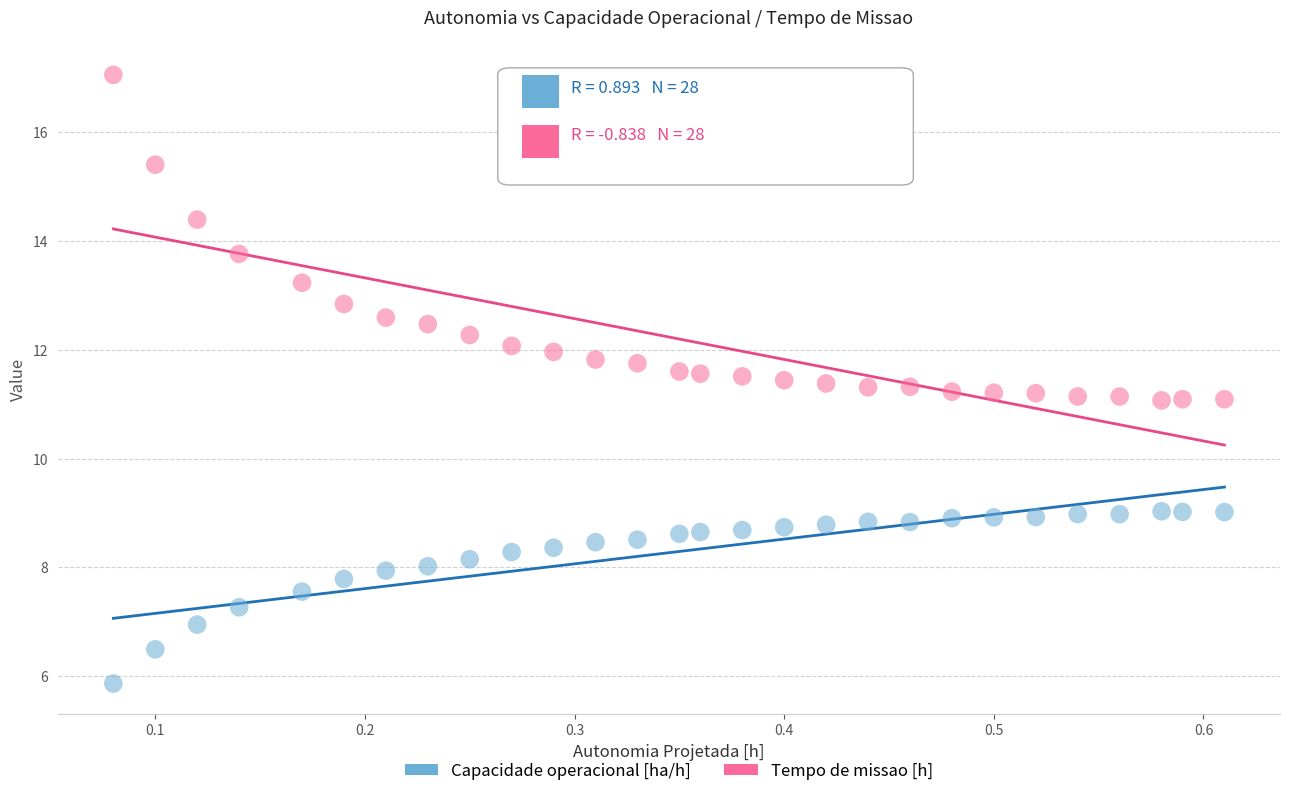

Which series reaches the maximum Y coordinate?

Tempo de missao [h]